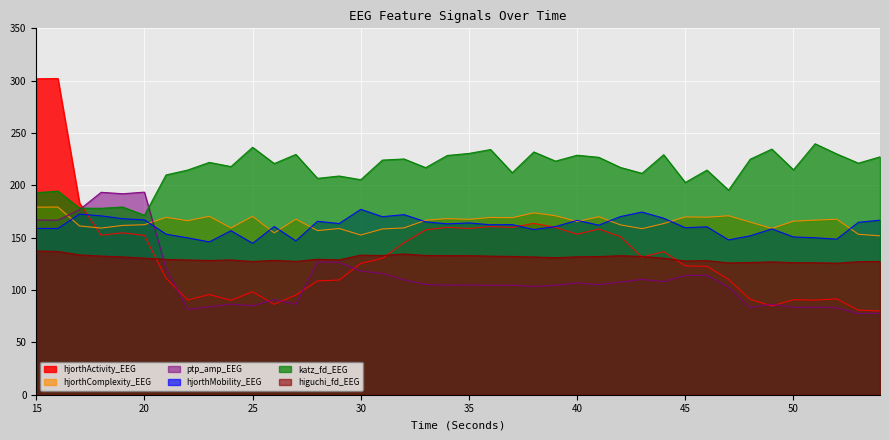

At which label is katz_fd_EEG closest to 205?

30